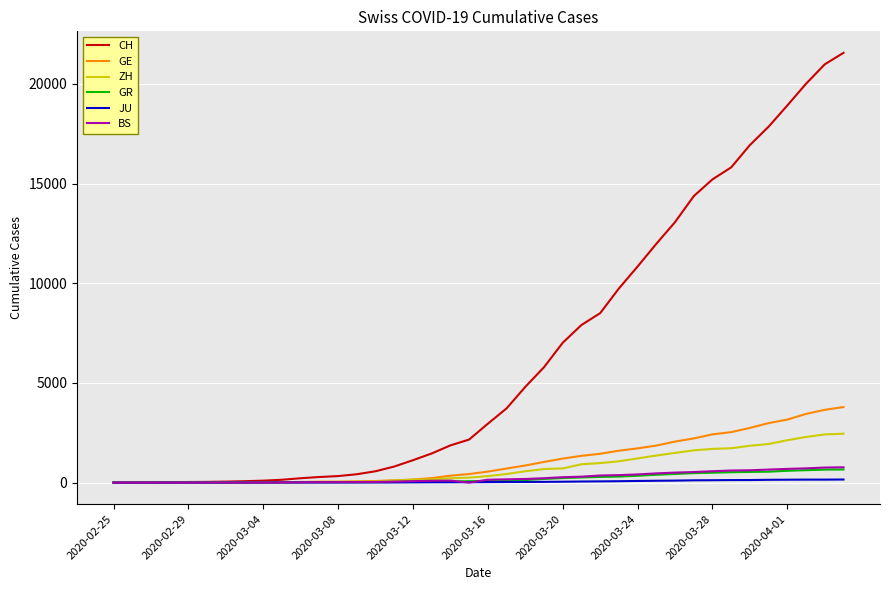

What is the maximum value shown in the chart?

21554